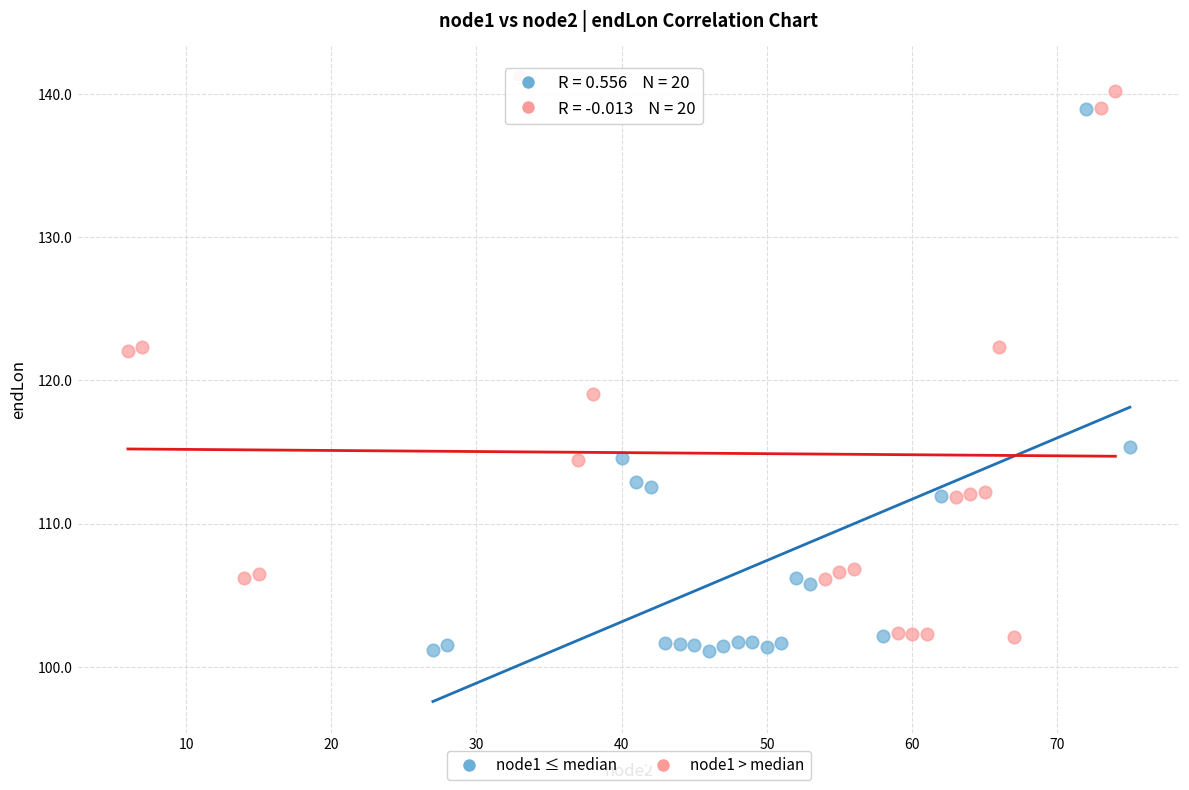

Which series reaches the maximum Y coordinate?

node1 > median